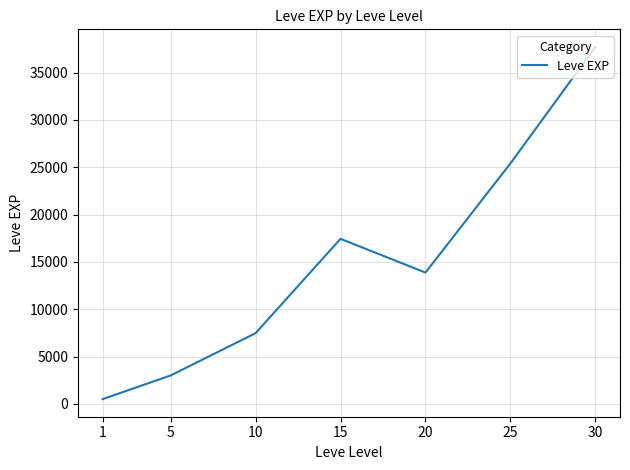

What is the minimum value shown in the chart?

510.2